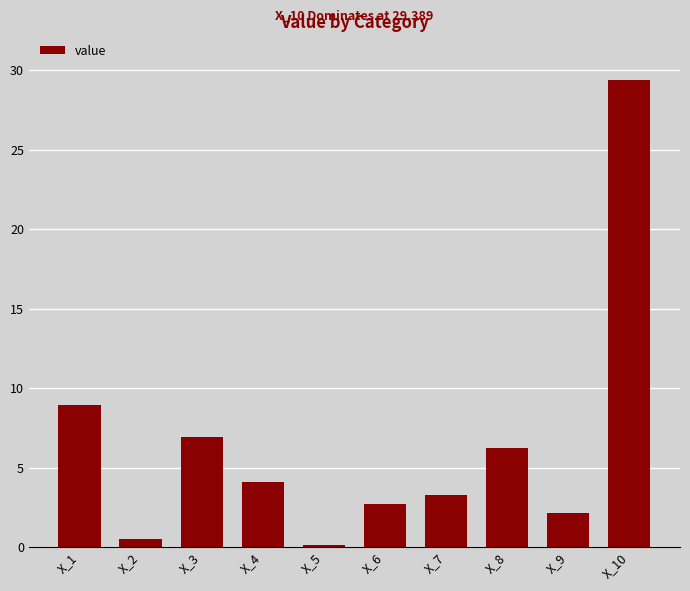

What is the average value?

6.4